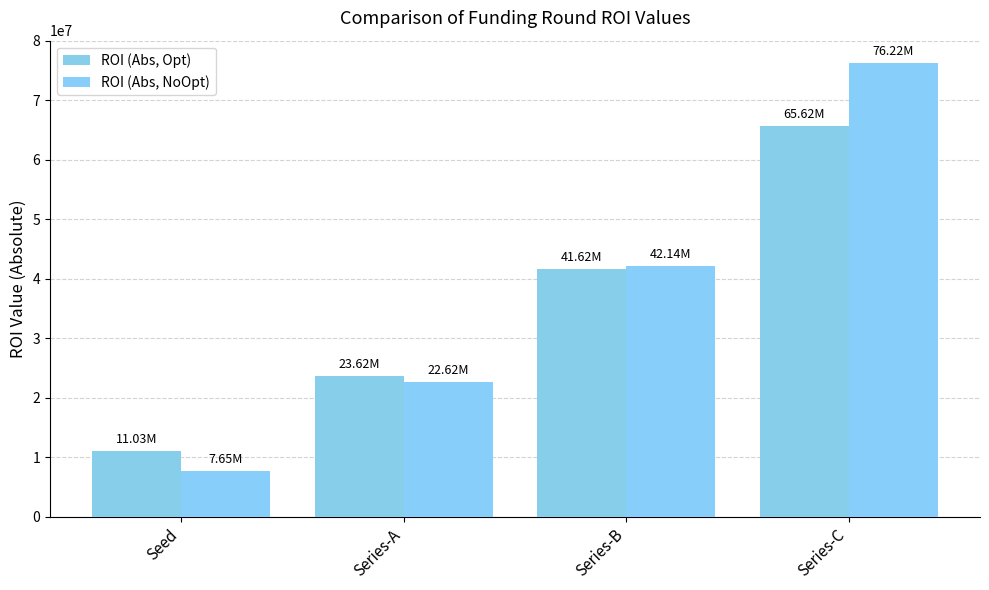

What are all the series names shown in the legend?

ROI (Abs, Opt), ROI (Abs, NoOpt)